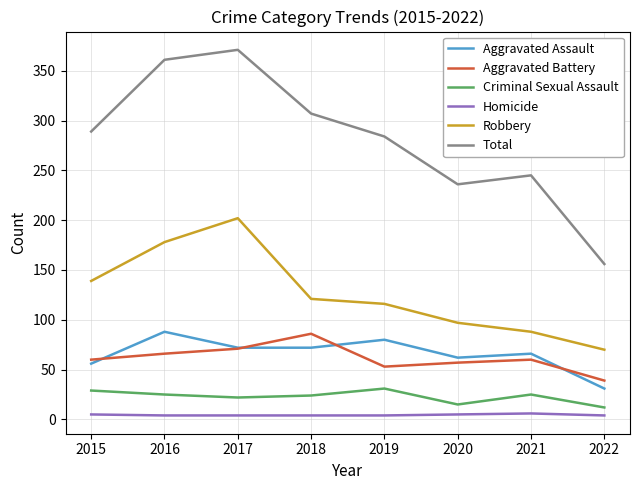

True or false: Aggravated Assault and Criminal Sexual Assault cross at least once.

False